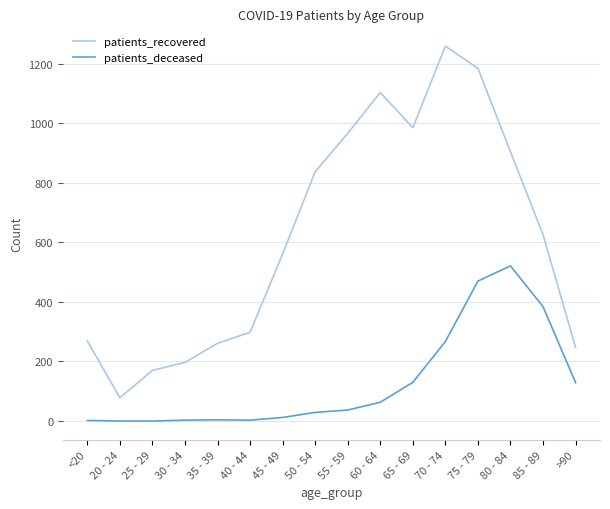

What is the total value across all series at 85 - 89?

1010